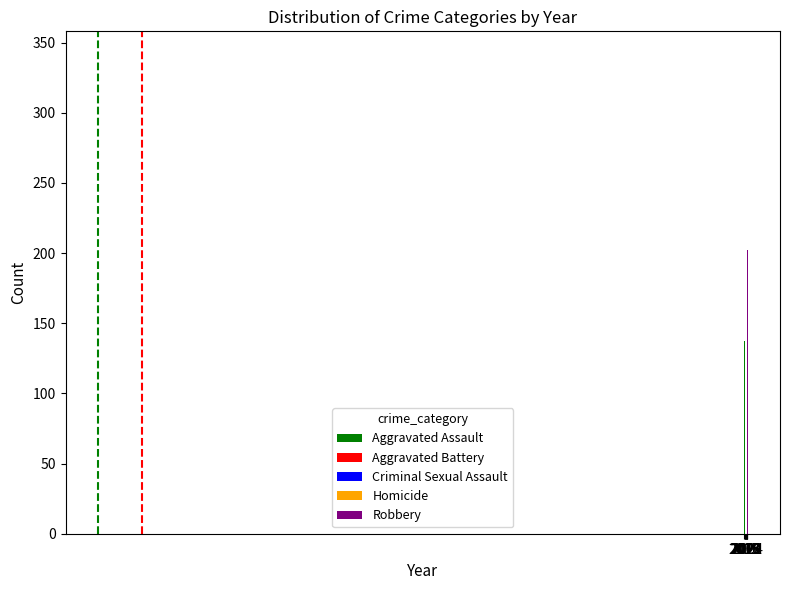

At which category does the chart reach its minimum across all series?

2015